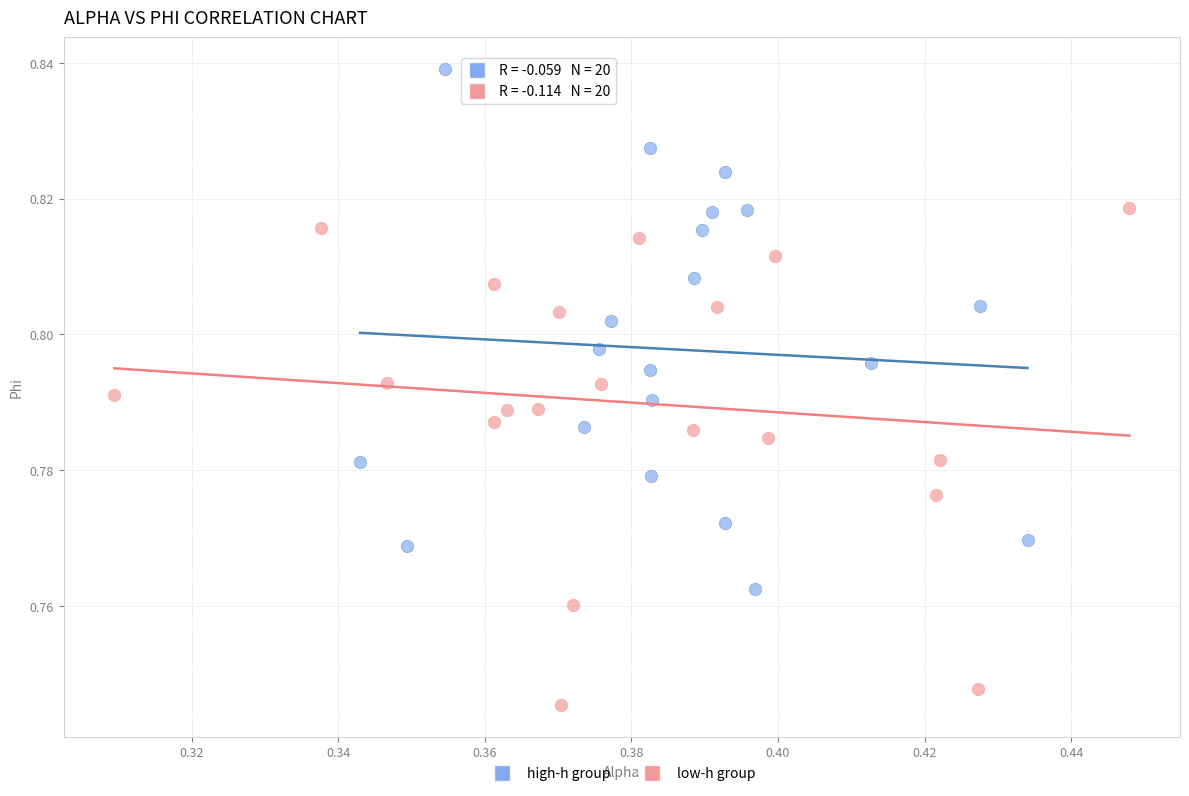

Which series contains the lowest Y value?

low-h group